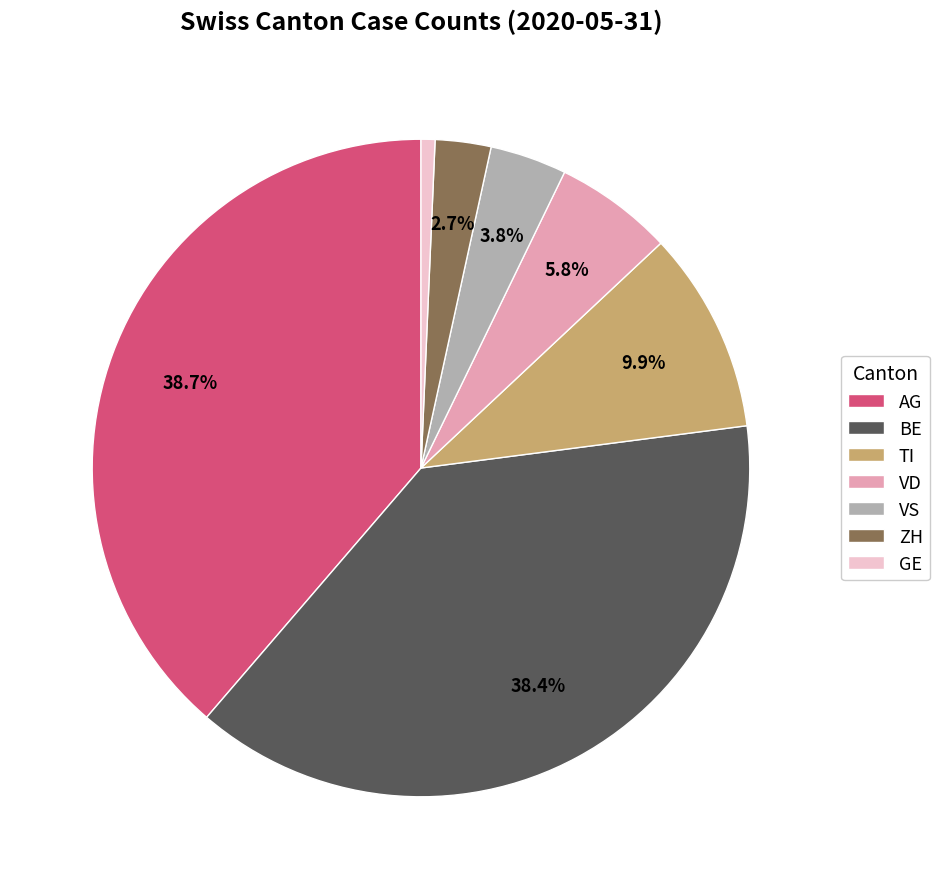

True or false: AG accounts for 39% of the total.

True